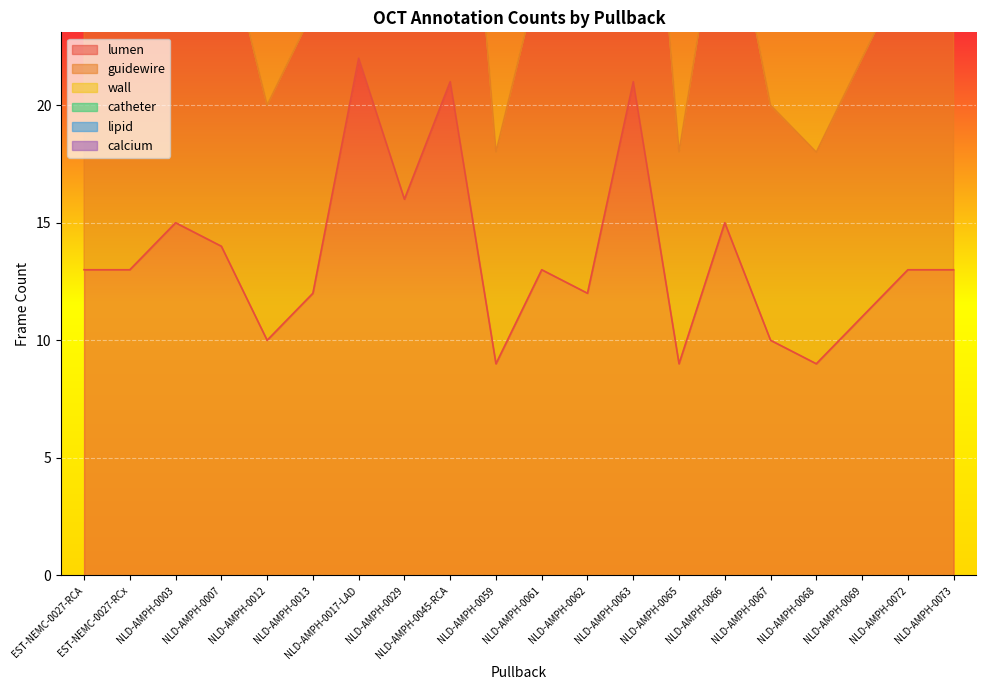

Rank the series at NLD-AMPH-0007 from highest to lowest value.

catheter, lumen, wall, guidewire